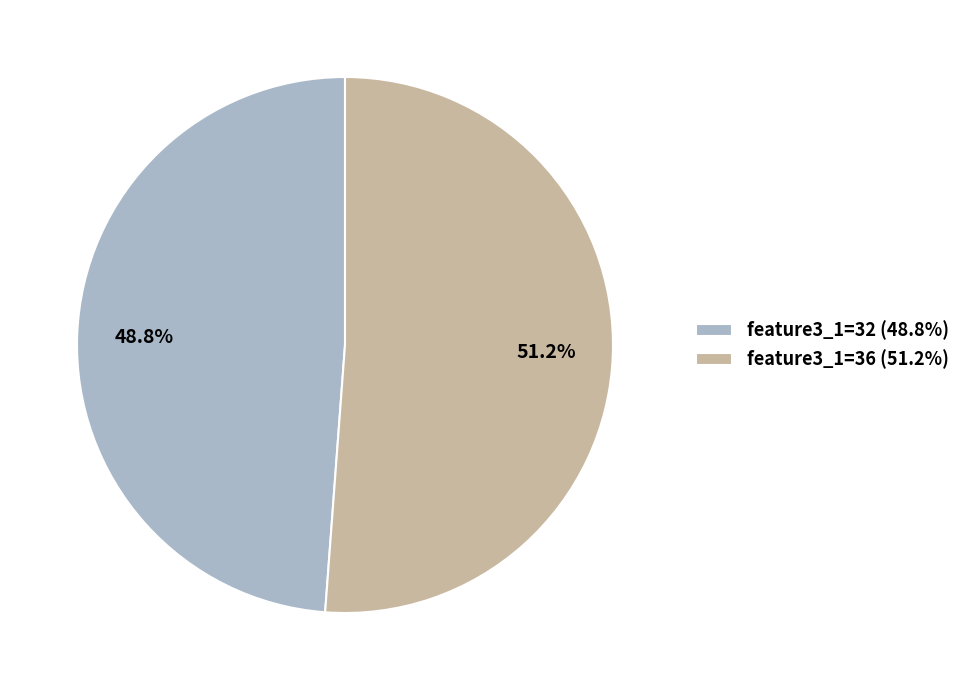

What is the ratio of the value at feature3_1=32 to the value at feature3_1=36?

1.0